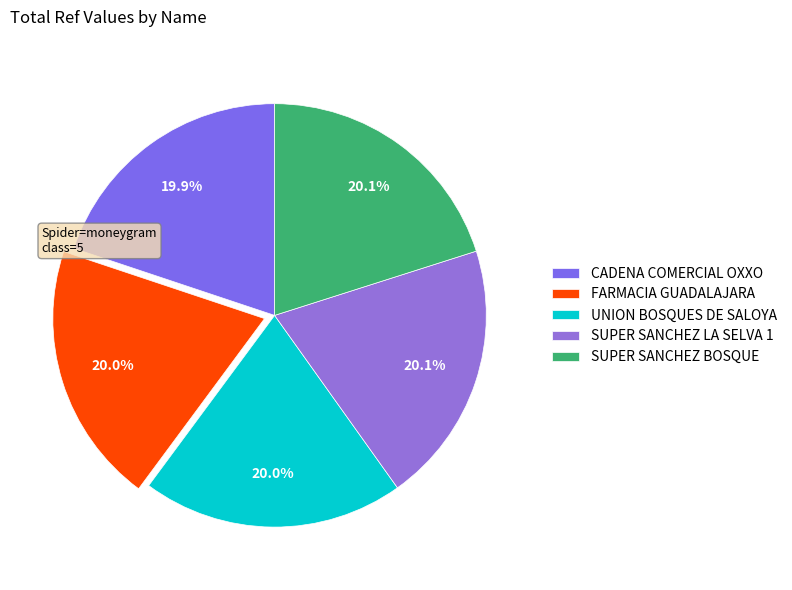

Which category has the smallest portion of the pie?

CADENA COMERCIAL OXXO SA DE CV - #10VHT5